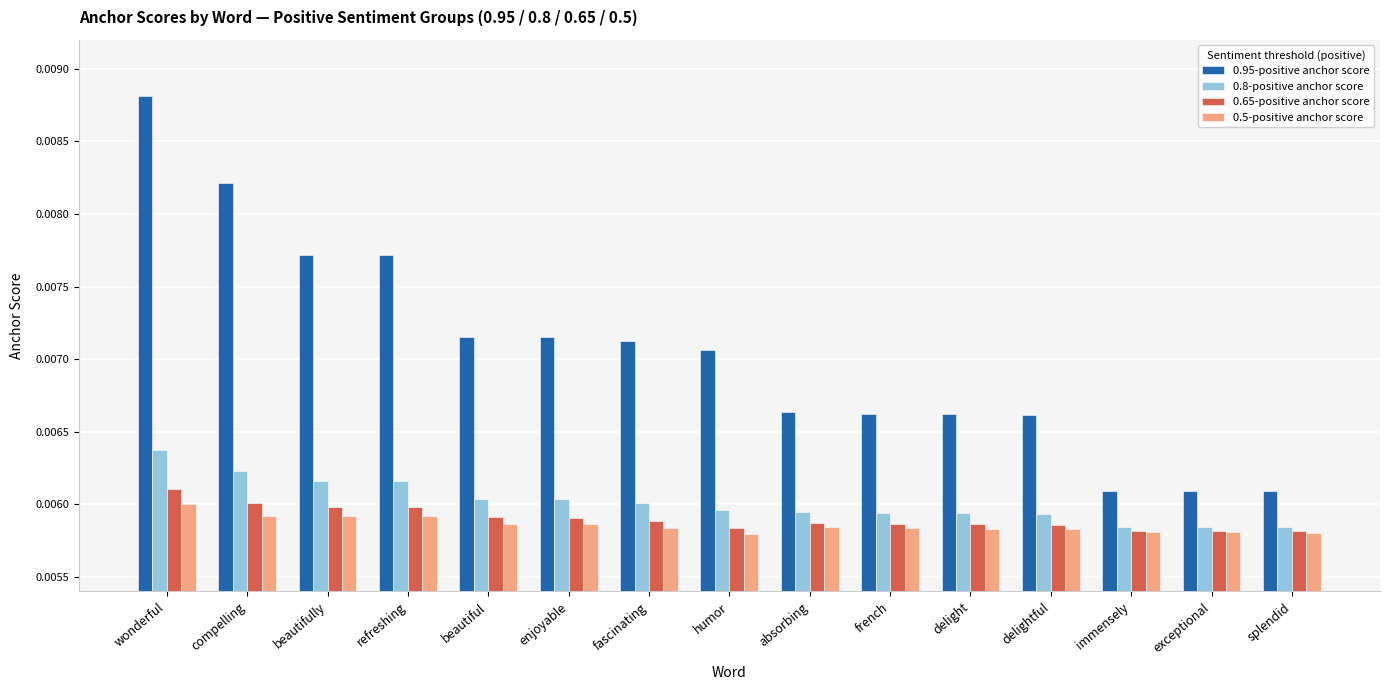

Is the value of 0.5-positive anchor score at absorbing greater than the value of 0.8-positive anchor score at beautiful?

No